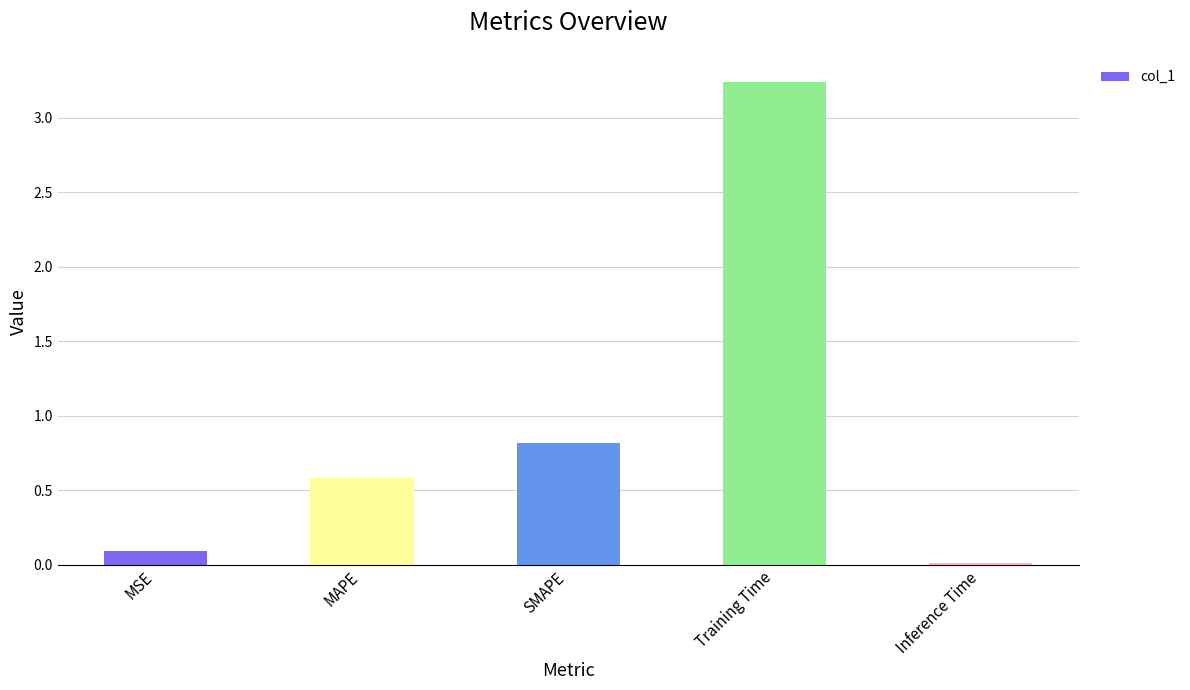

What is the average value?

0.9